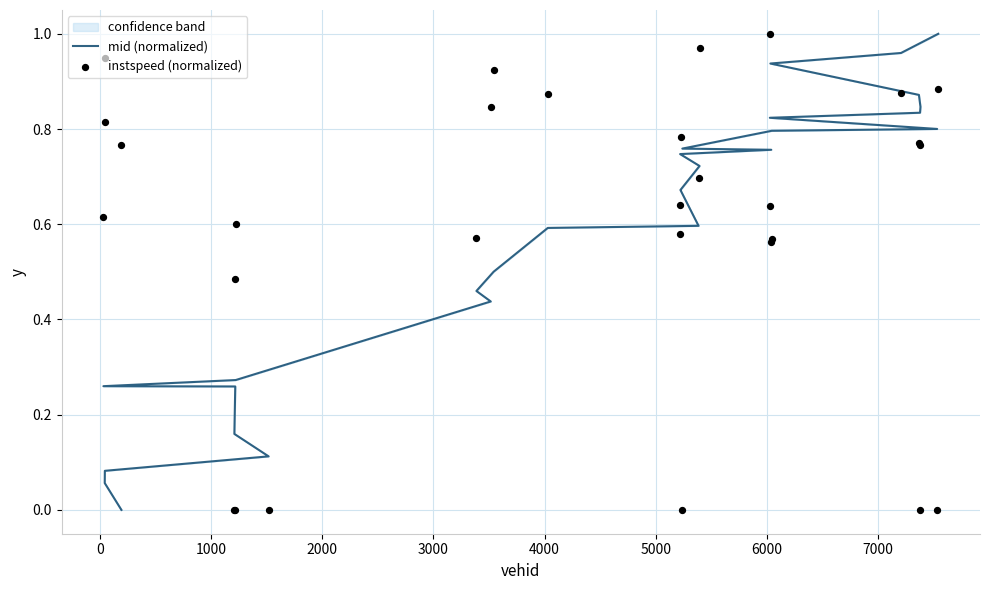

Which series has the largest Y range (max minus min)?

mid (normalized)